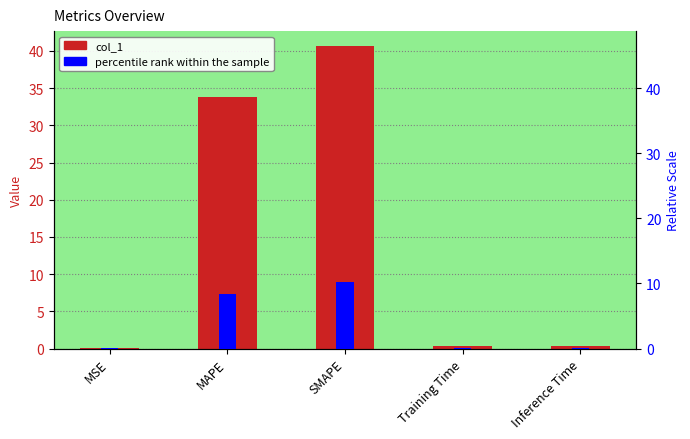

How many distinct data groups are displayed?

2